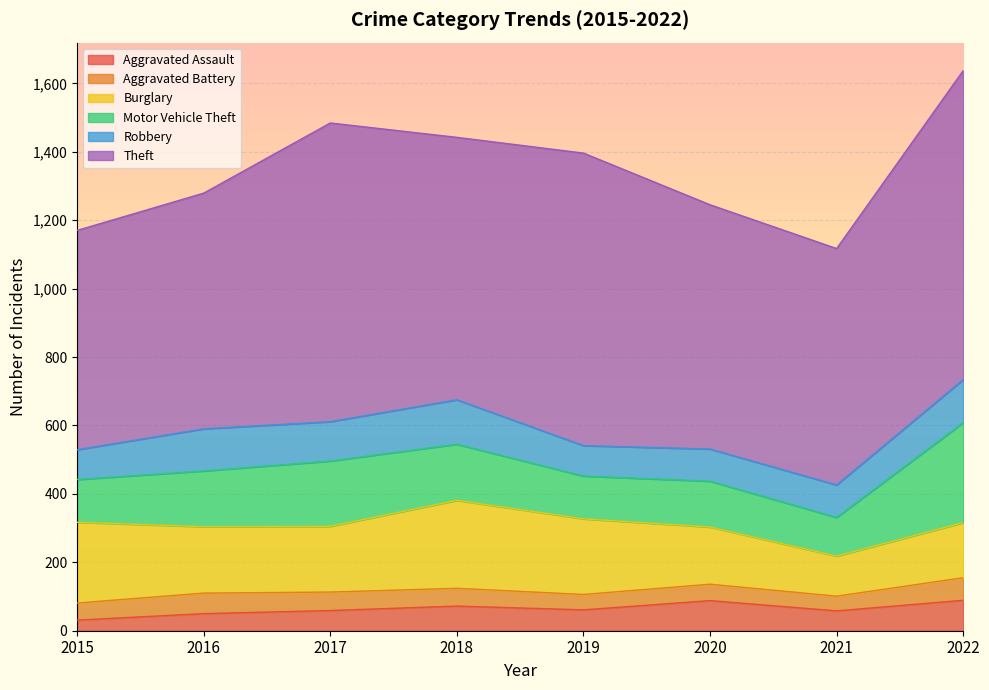

Read the Motor Vehicle Theft value at 2019, to the nearest 5.

125